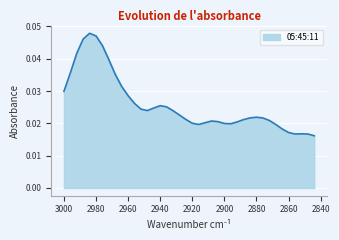

Which category has the lowest value across all series?

2844